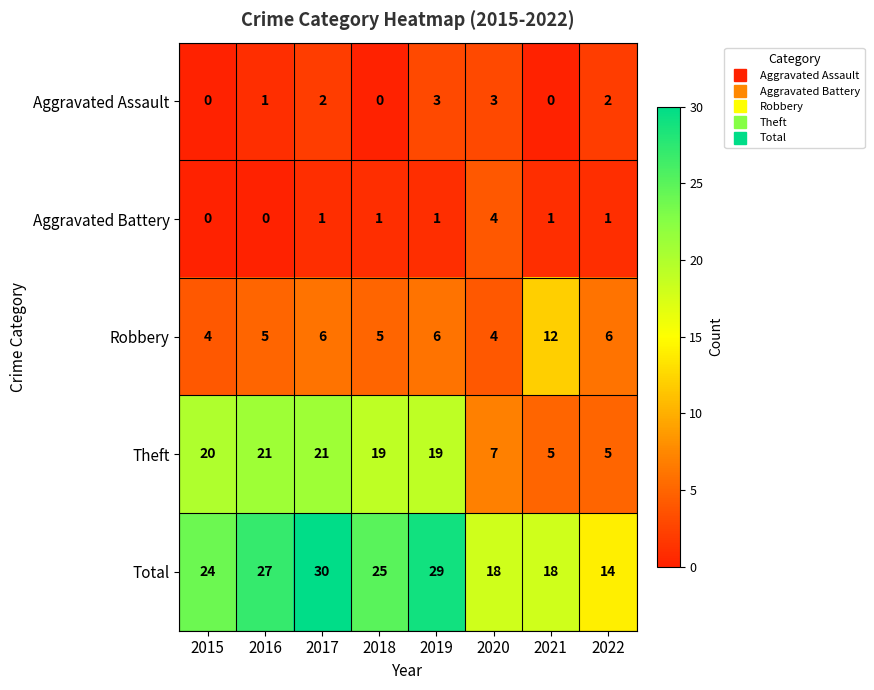

True or false: Aggravated Assault has a value of 0 at 2015.

True